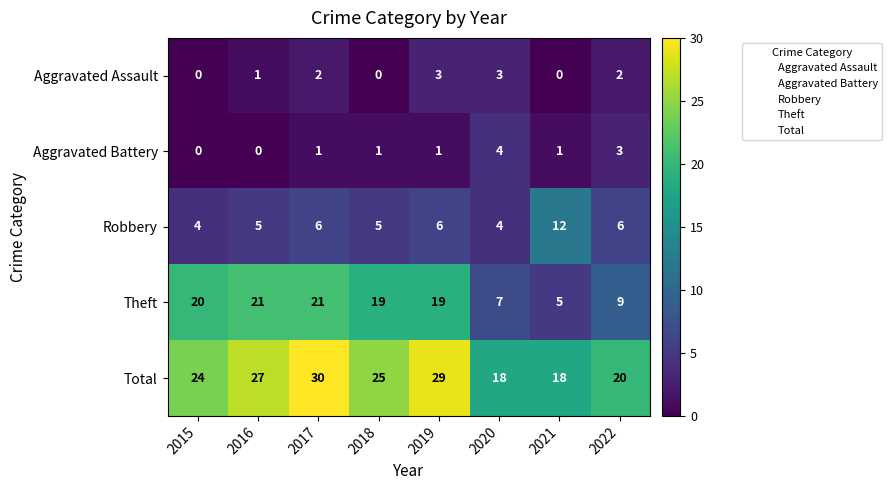

At 2021, list the series in order from largest to smallest.

Total, Robbery, Theft, Aggravated Battery, Aggravated Assault